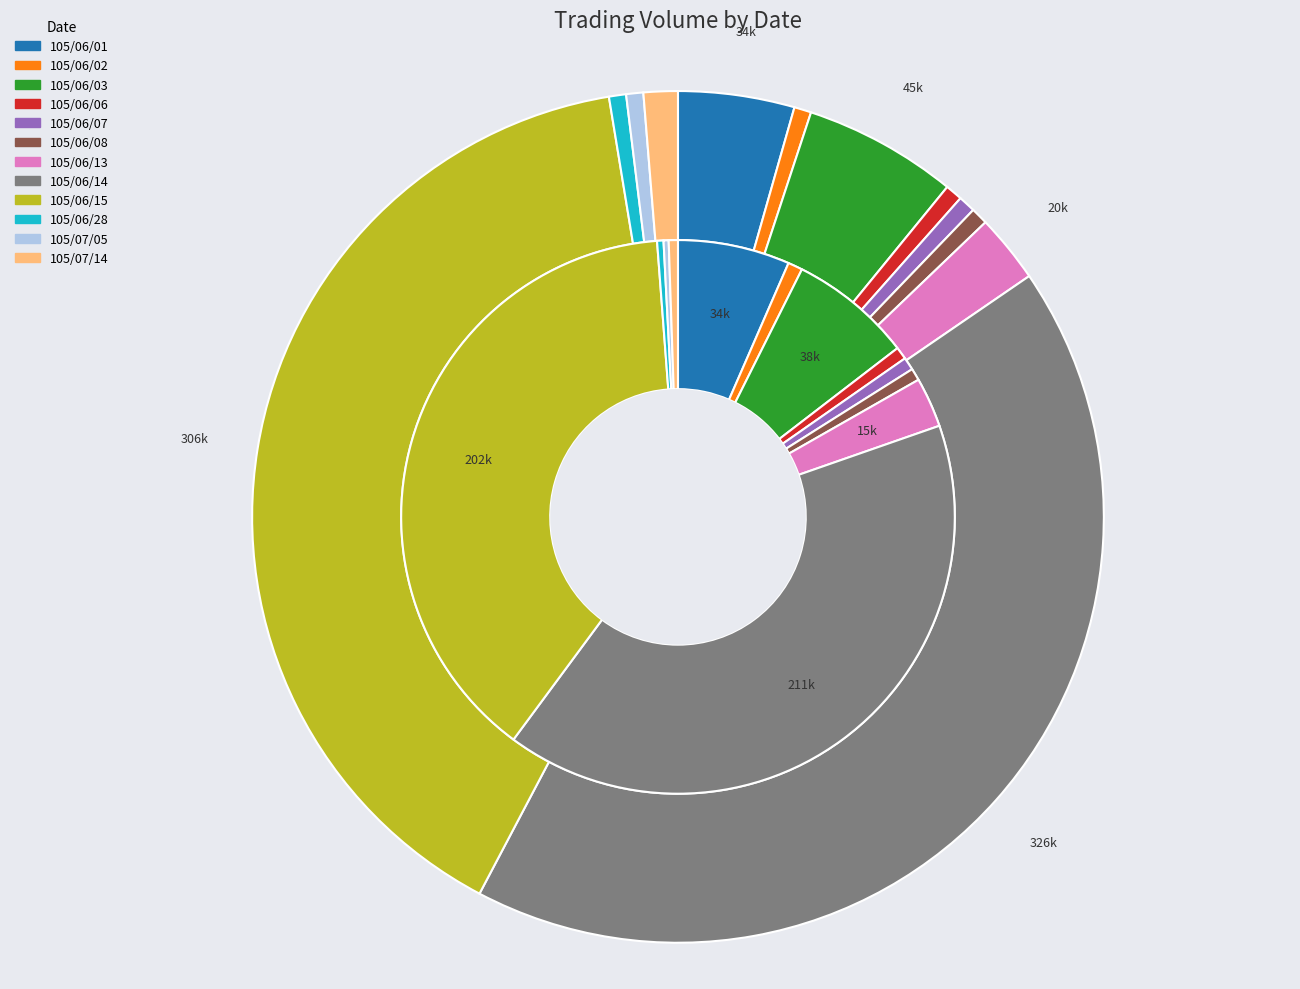

Is it true that 105/06/07 is 6% of the pie?

False